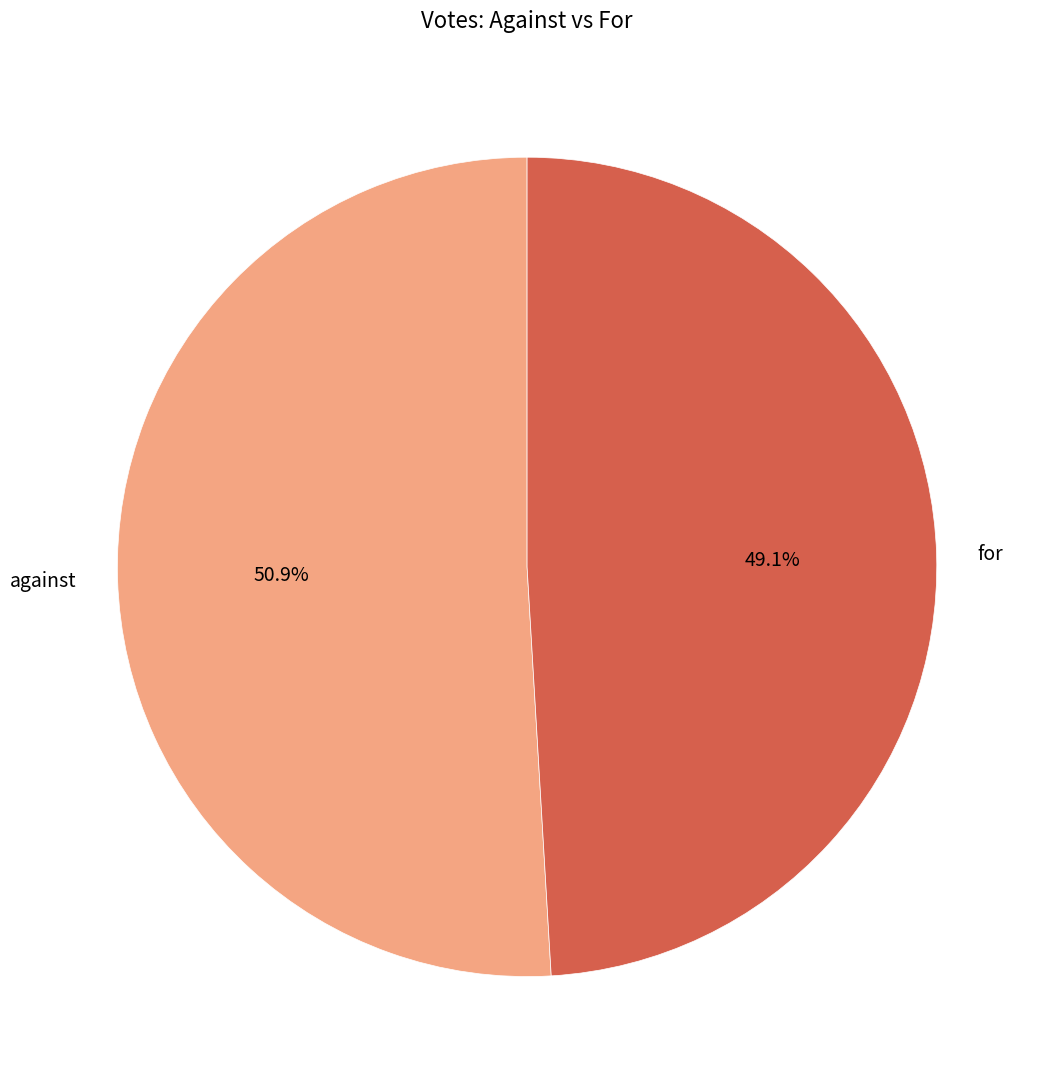

To the nearest percent, what is the average slice percentage?

50%